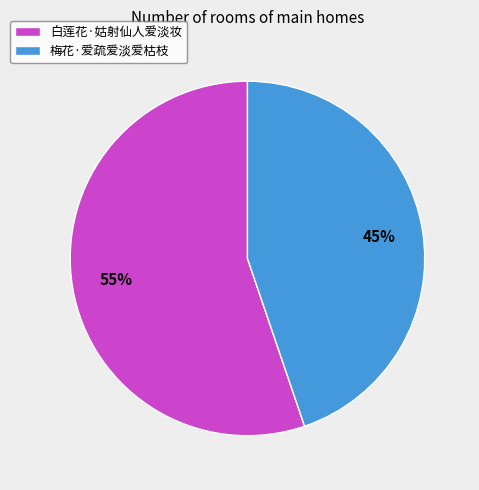

Rank the categories by value from lowest to highest.

梅花·爱疏爱淡爱枯枝, 白莲花·姑射仙人爱淡妆